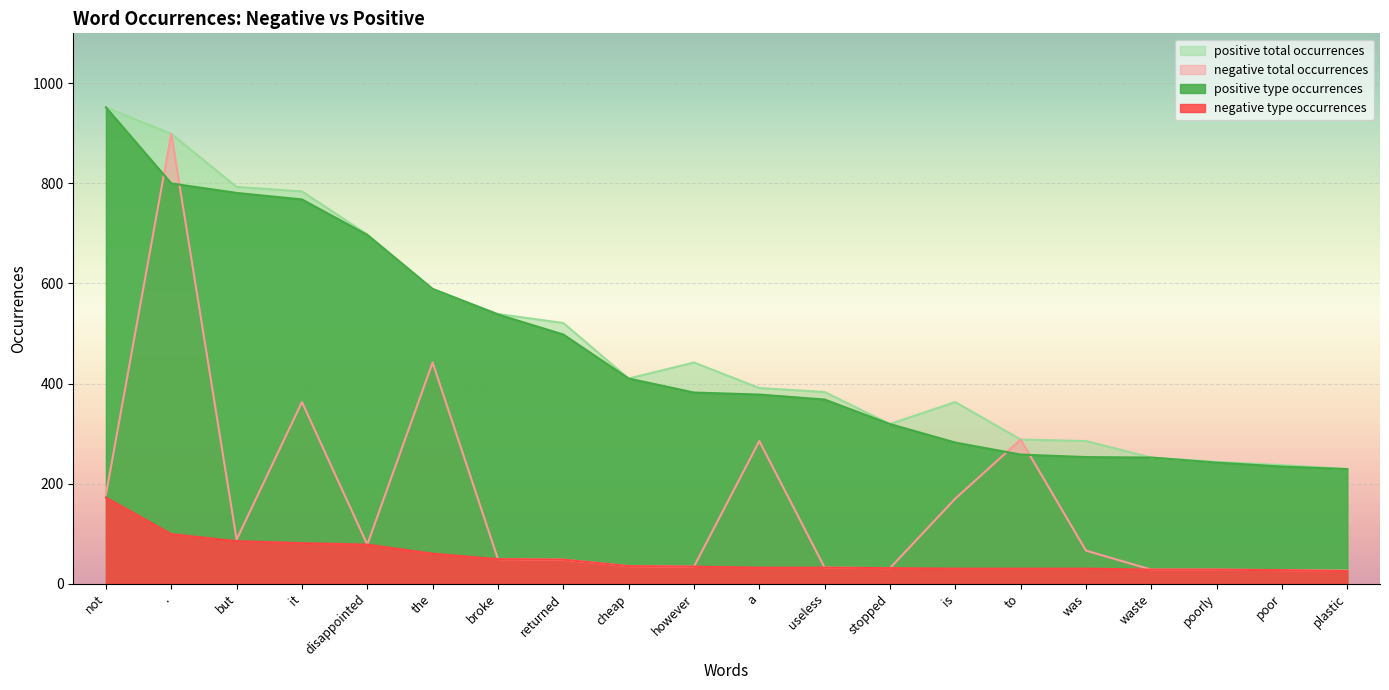

At which label is positive type occurrences closest to 590?

the